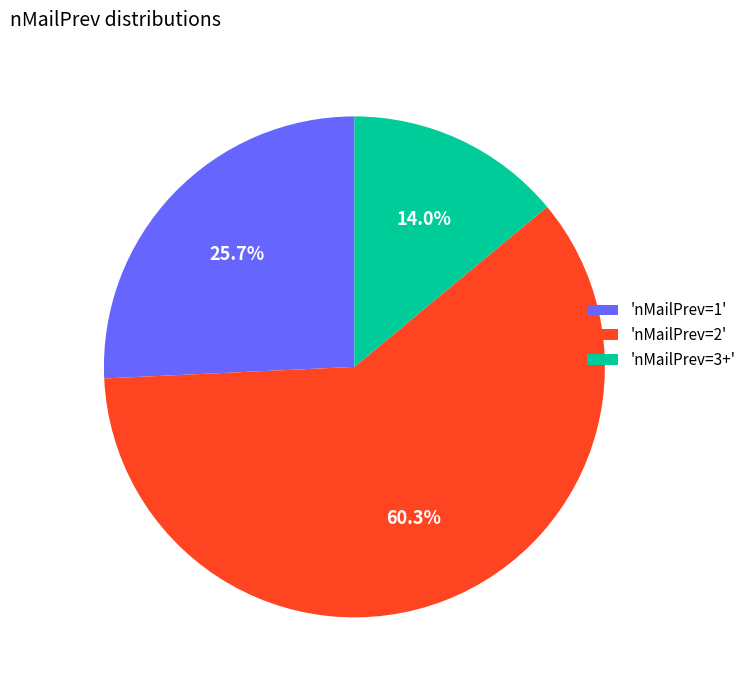

Which has a higher value, 'nMailPrev=1' or 'nMailPrev=2'?

'nMailPrev=2'